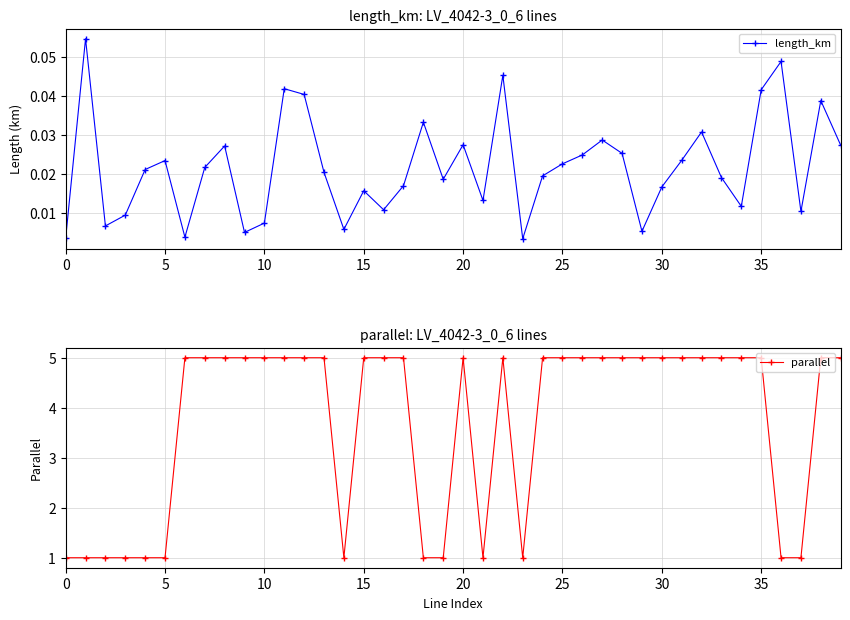

What is the sum of all parallel values?

148